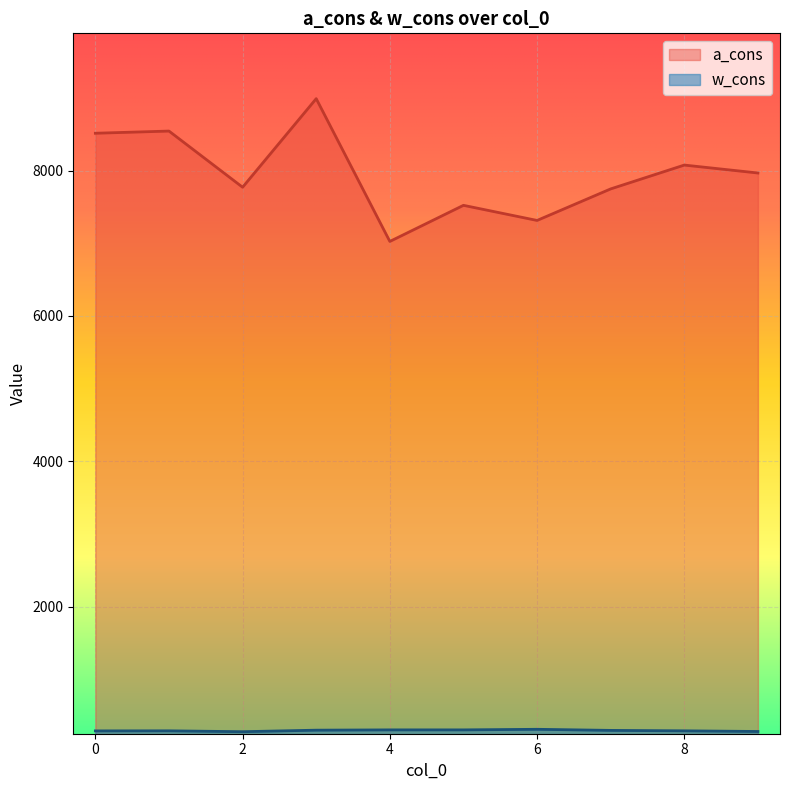

What is the value of the w_cons point at the 6th from the left?

303